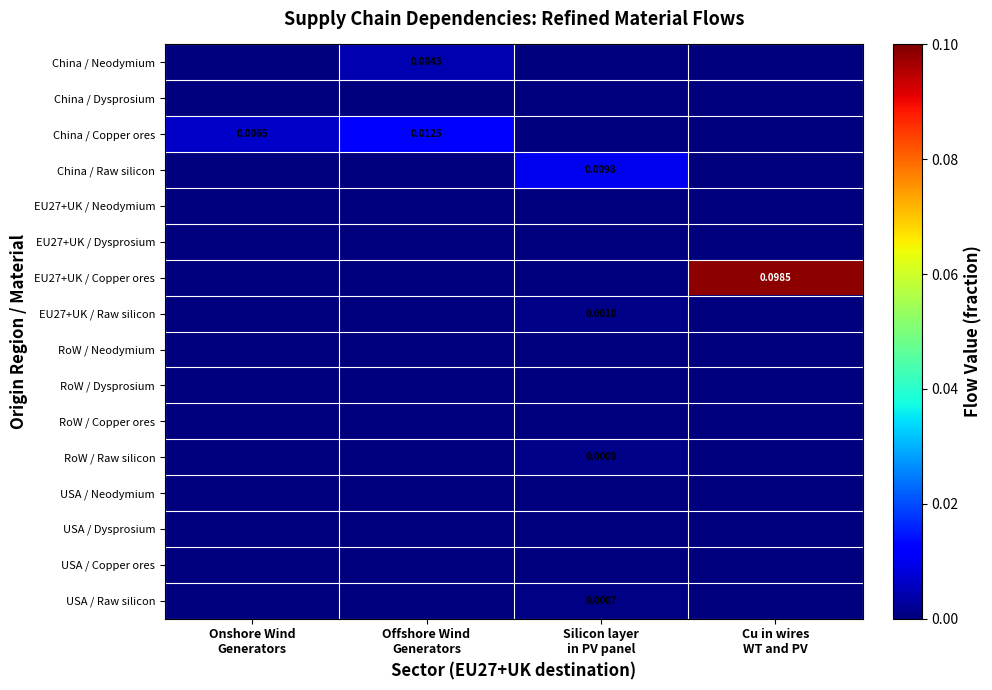

What is the greatest value displayed?

0.1